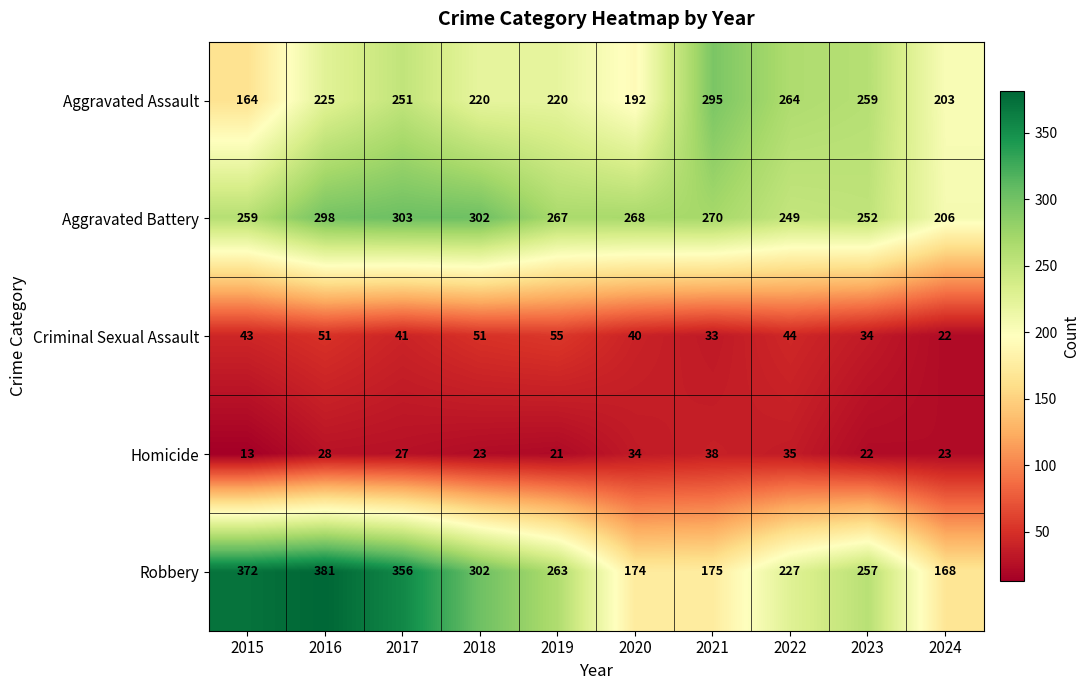

What is the difference between the maximum and minimum values in the Robbery series?

213